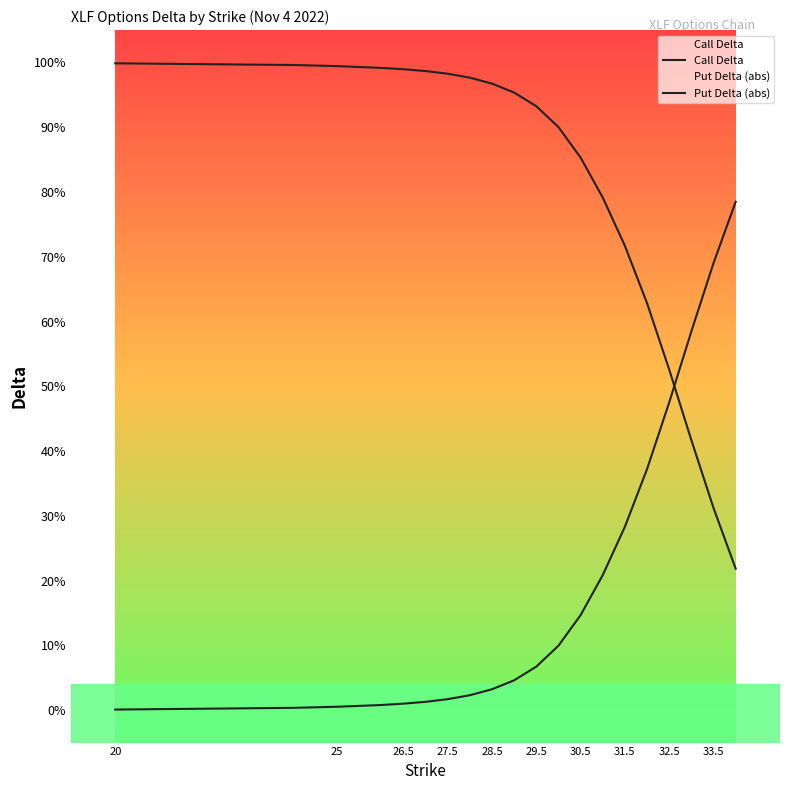

Does the chart display data point markers on the line(s)?

No